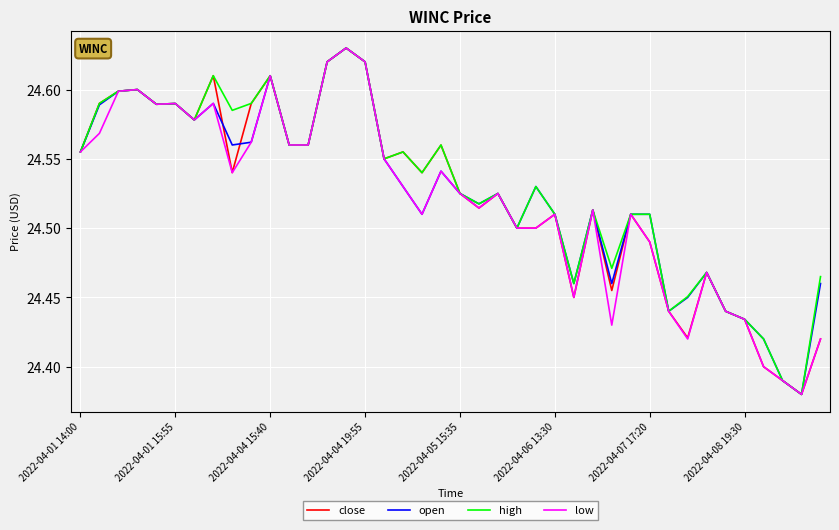

What is the difference between the maximum and minimum values in the open series?

0.2